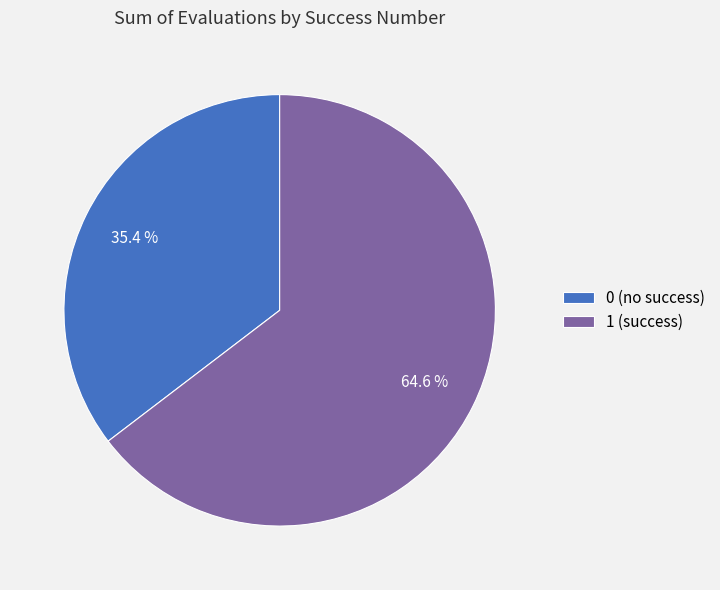

Do 0 (no success) and 1 (success) together represent more than half of the pie?

Yes